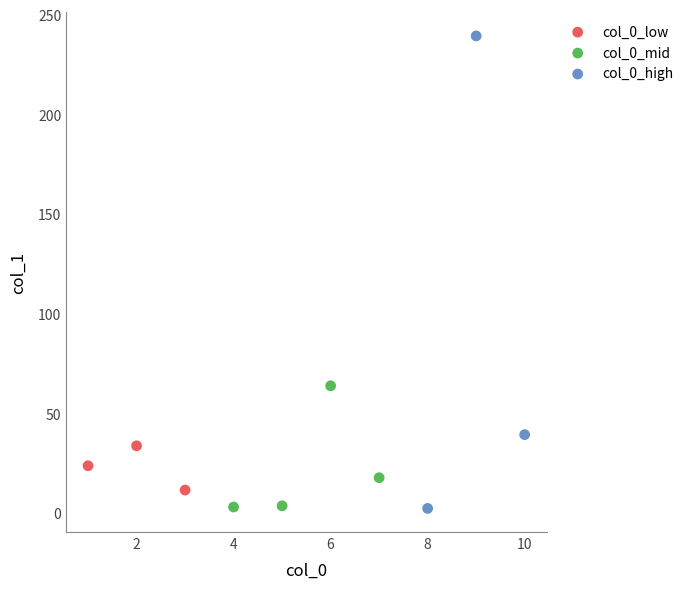

Which series has the largest Y range (max minus min)?

col_0_high